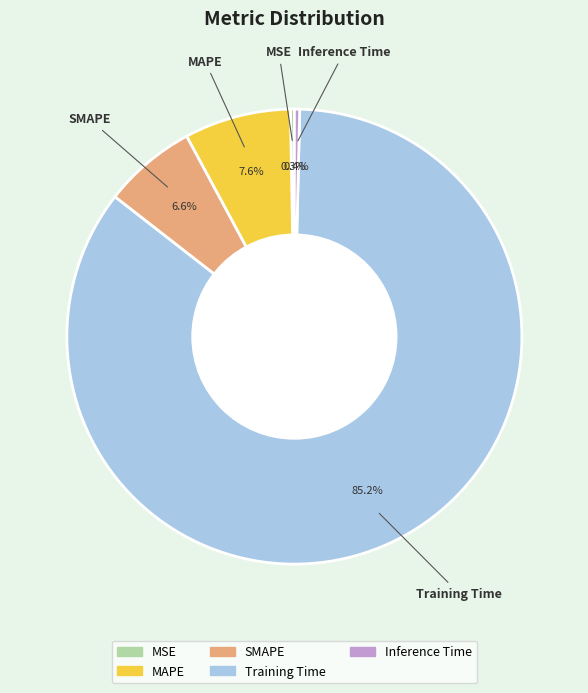

What is the largest slice in the pie chart?

Training Time